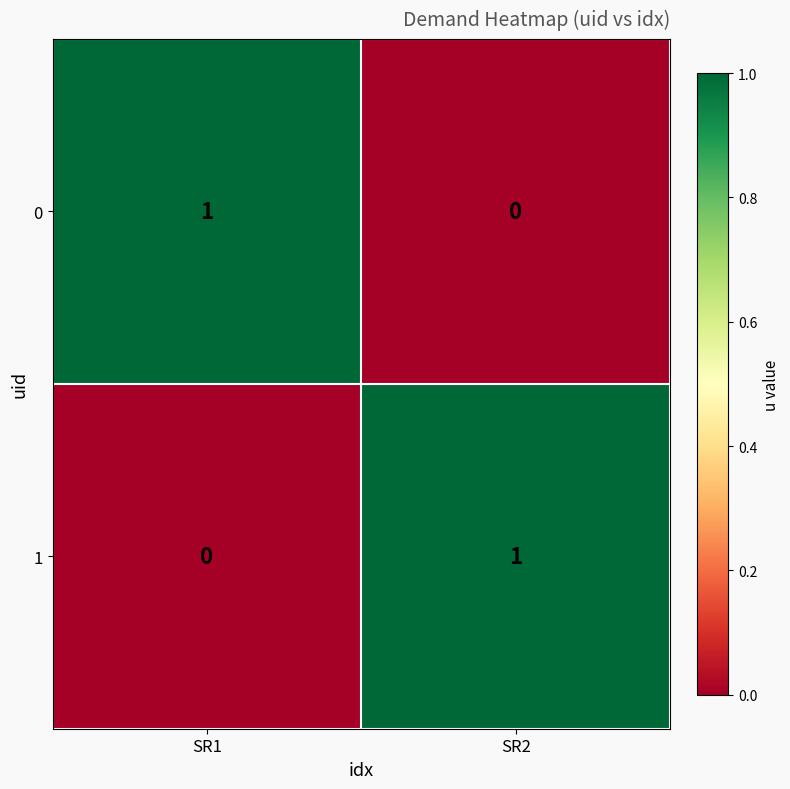

At how many categories does at least one series exceed 0?

2